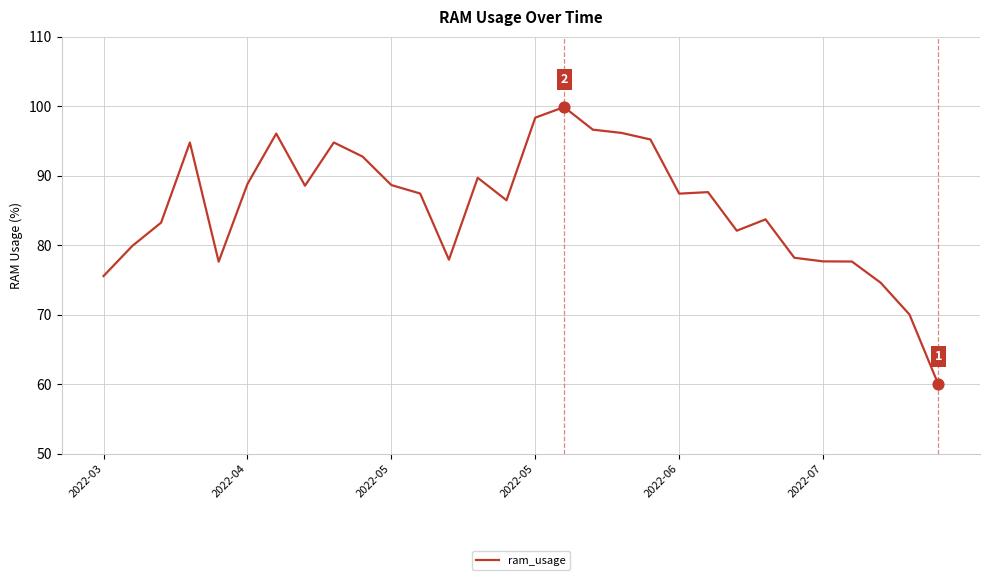

What is the smallest value displayed?

60.0